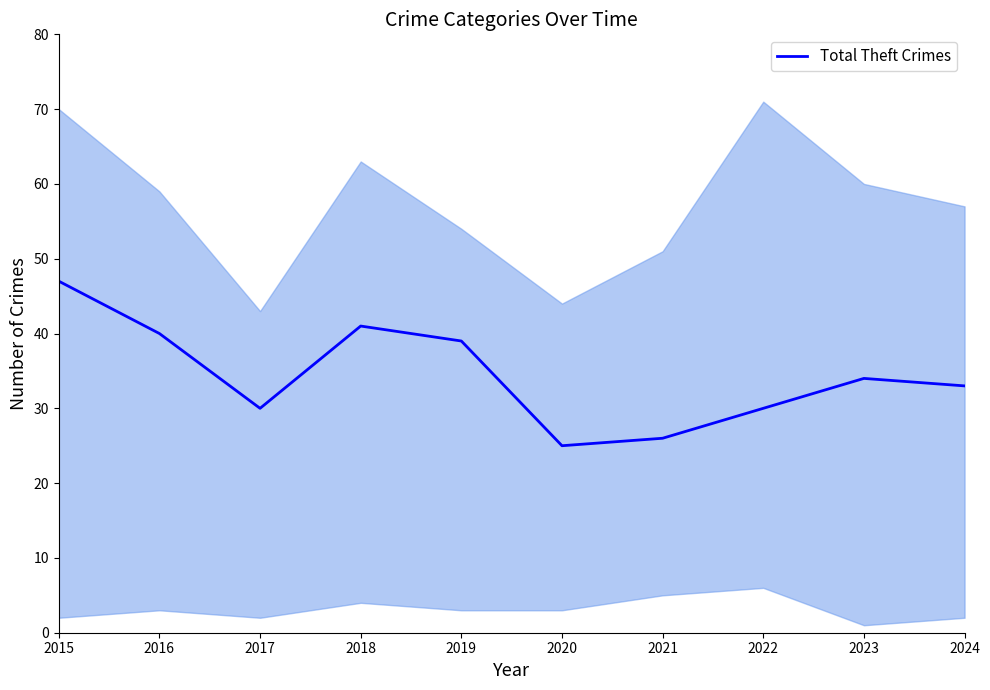

Which label corresponds to the smallest value in the chart?

2020